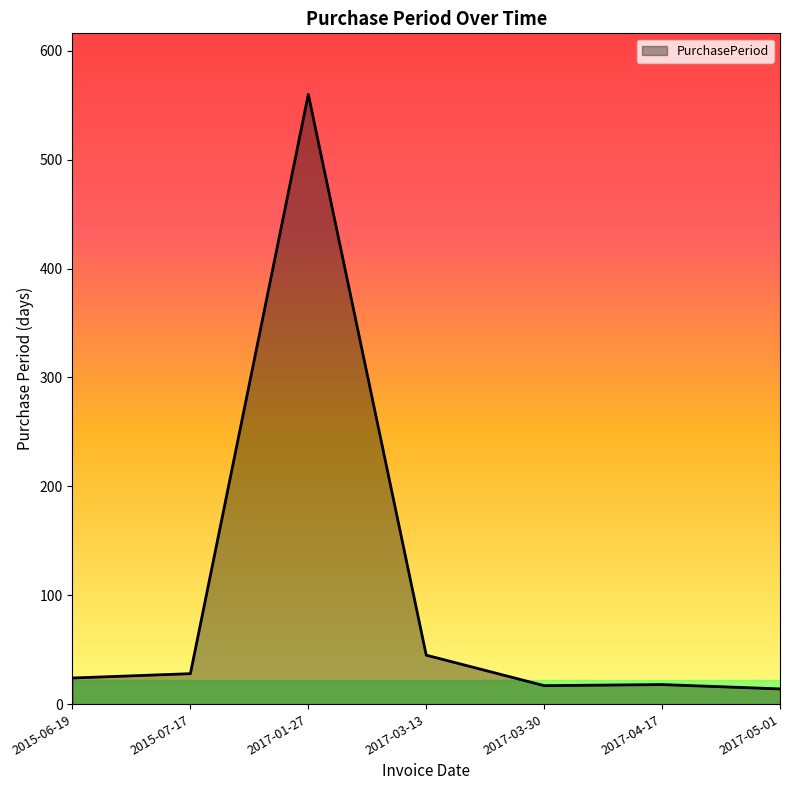

What is the difference between the values at 2015-07-17 and 2017-03-13?

17